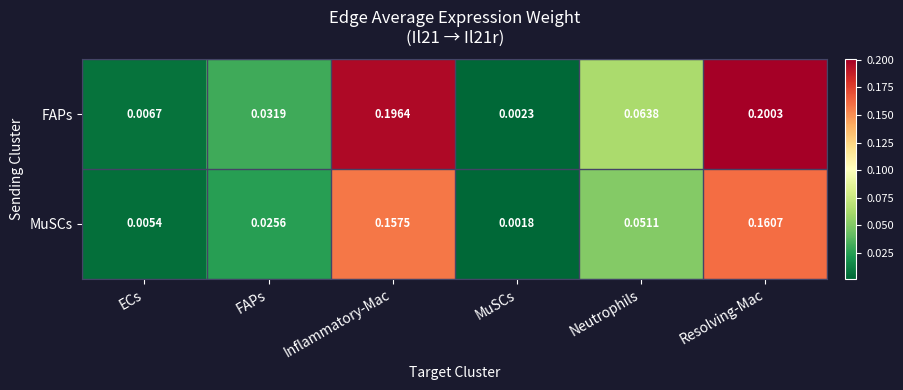

At Resolving-Mac, list the series in order from smallest to largest.

MuSCs, FAPs